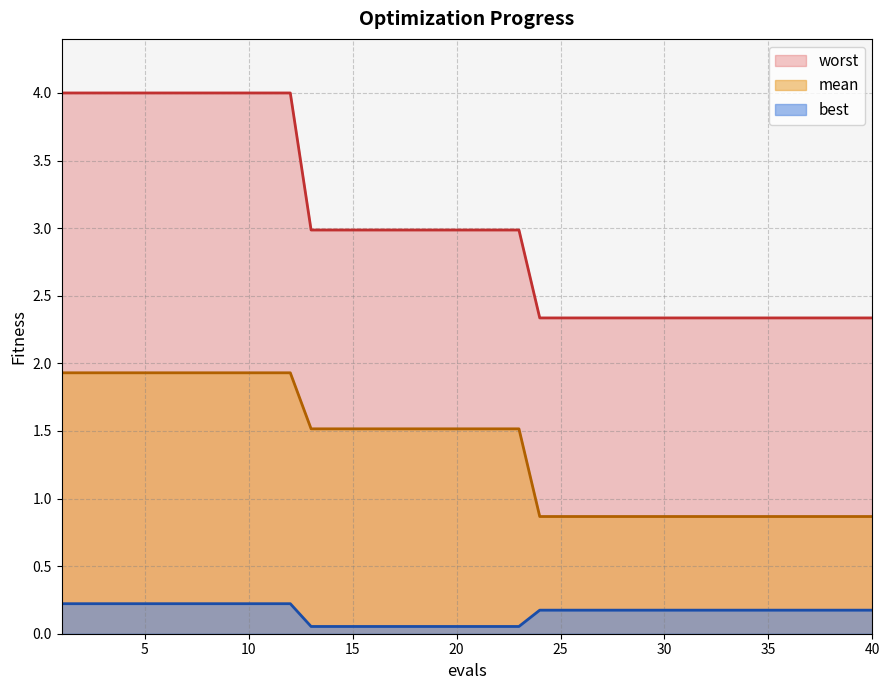

What is the difference between the maximum and minimum values in the mean series?

1.1